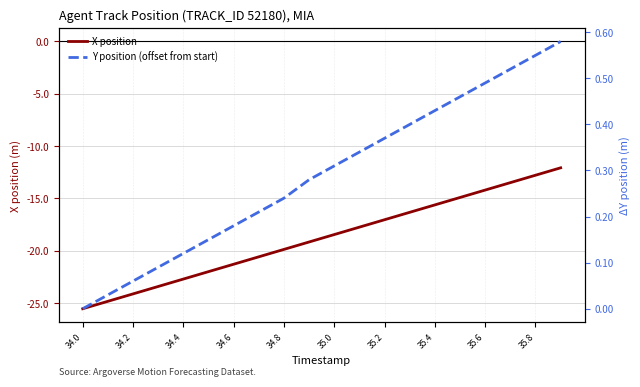

The value of X position at 34.4 is -22.7. True or false?

True